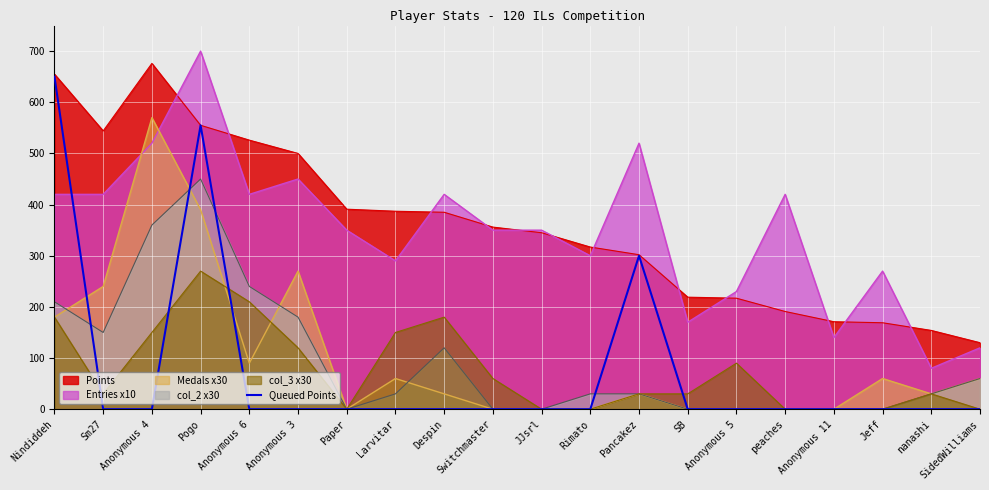

True or false: Queued Points has a value of 281 at Pogo.

False